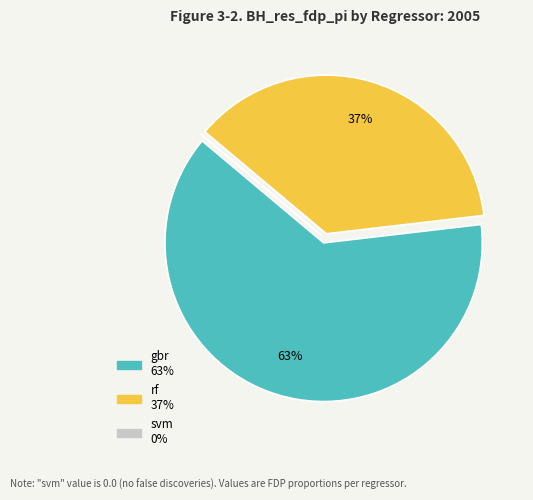

Is it true that rf is 30% of the pie?

False